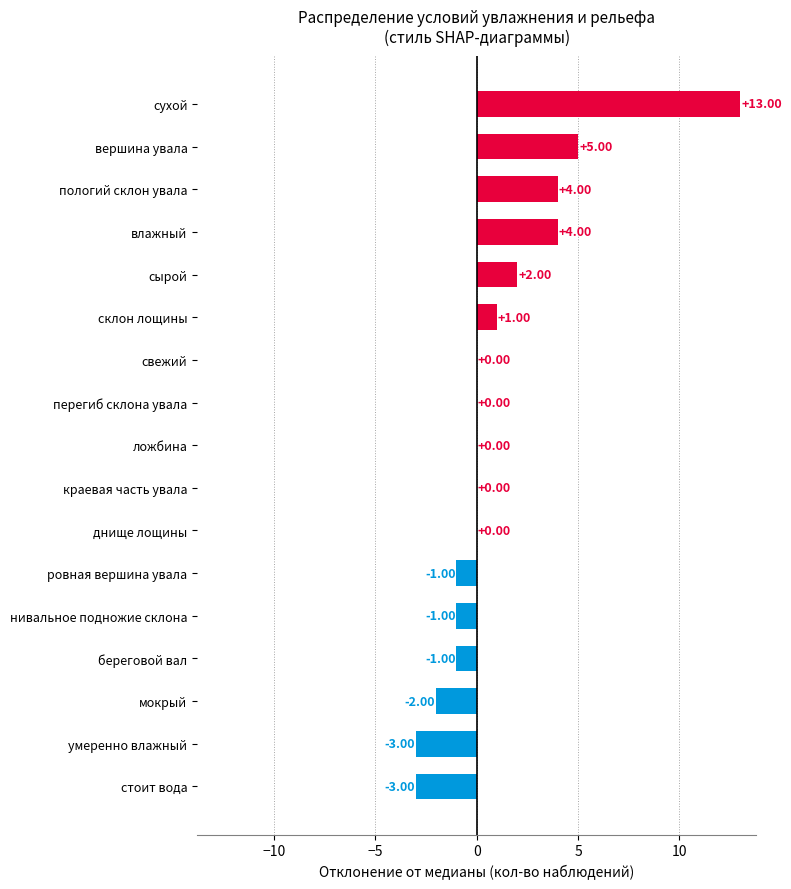

At which label is the value closest to 5?

вершина увала